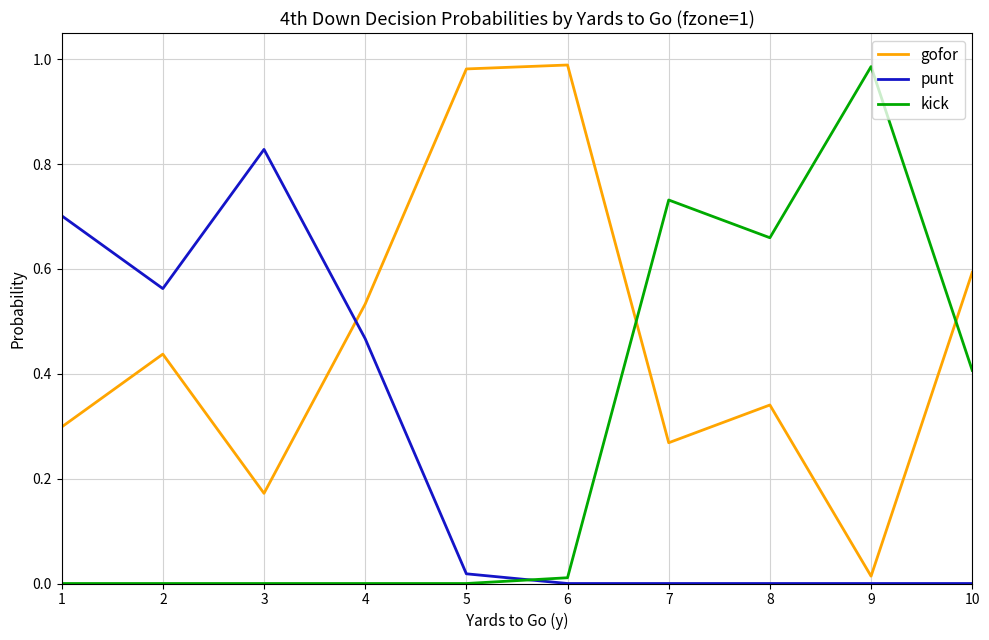

Is it true that punt equals 0.0 at 6?

True